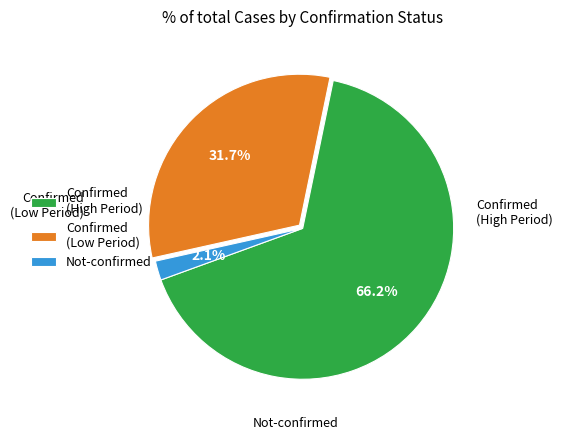

What is the ratio of the value at Confirmed (High Period) to the value at Confirmed (Low Period)?

2.1